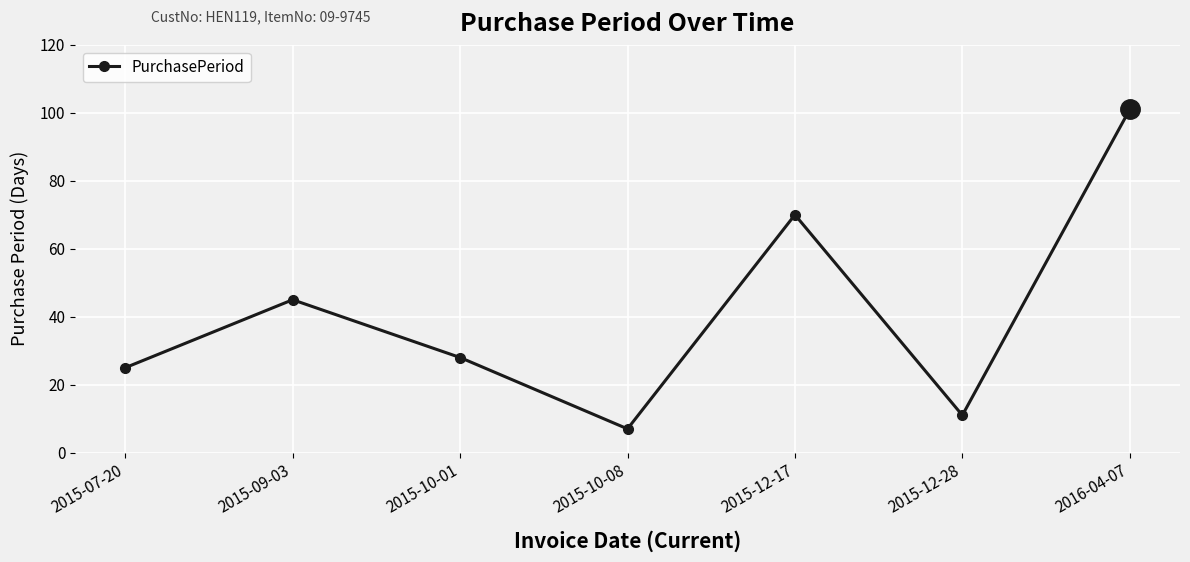

What is the ratio of the value at 2015-10-01 to the value at 2015-07-20?

1.1